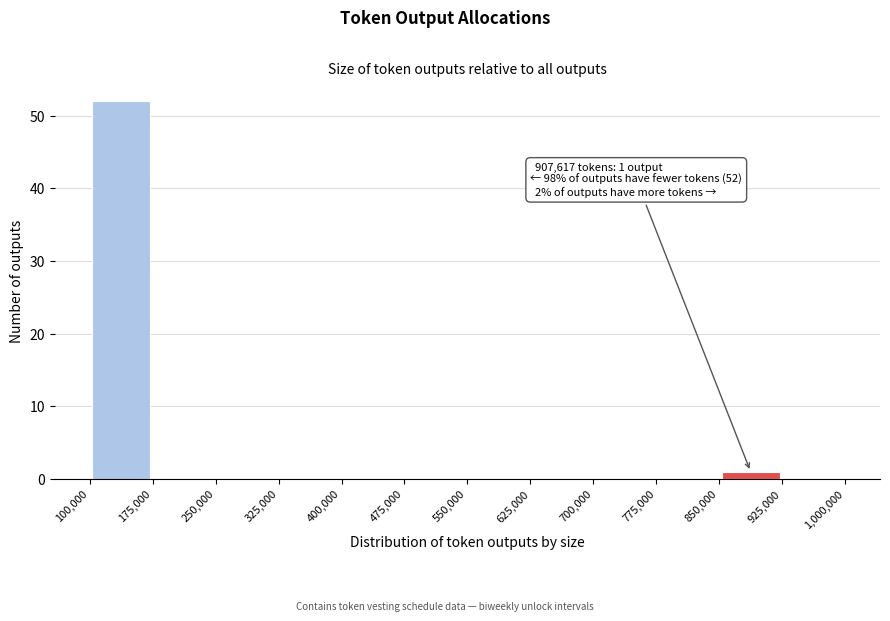

Over which range of the x-axis is the bar tallest?

100,000 to 175,000